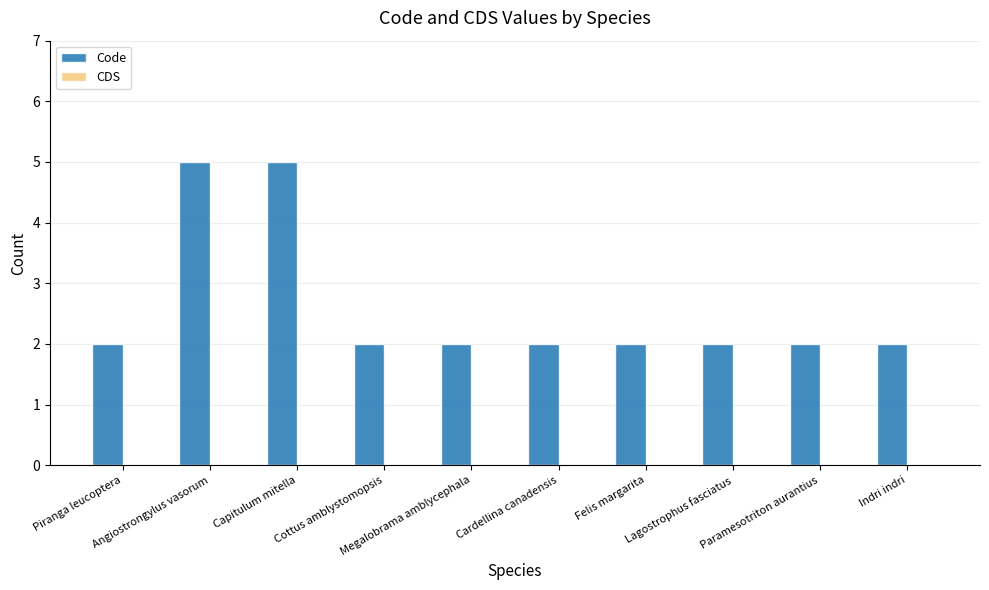

What is the difference between the second highest and second lowest values?

3